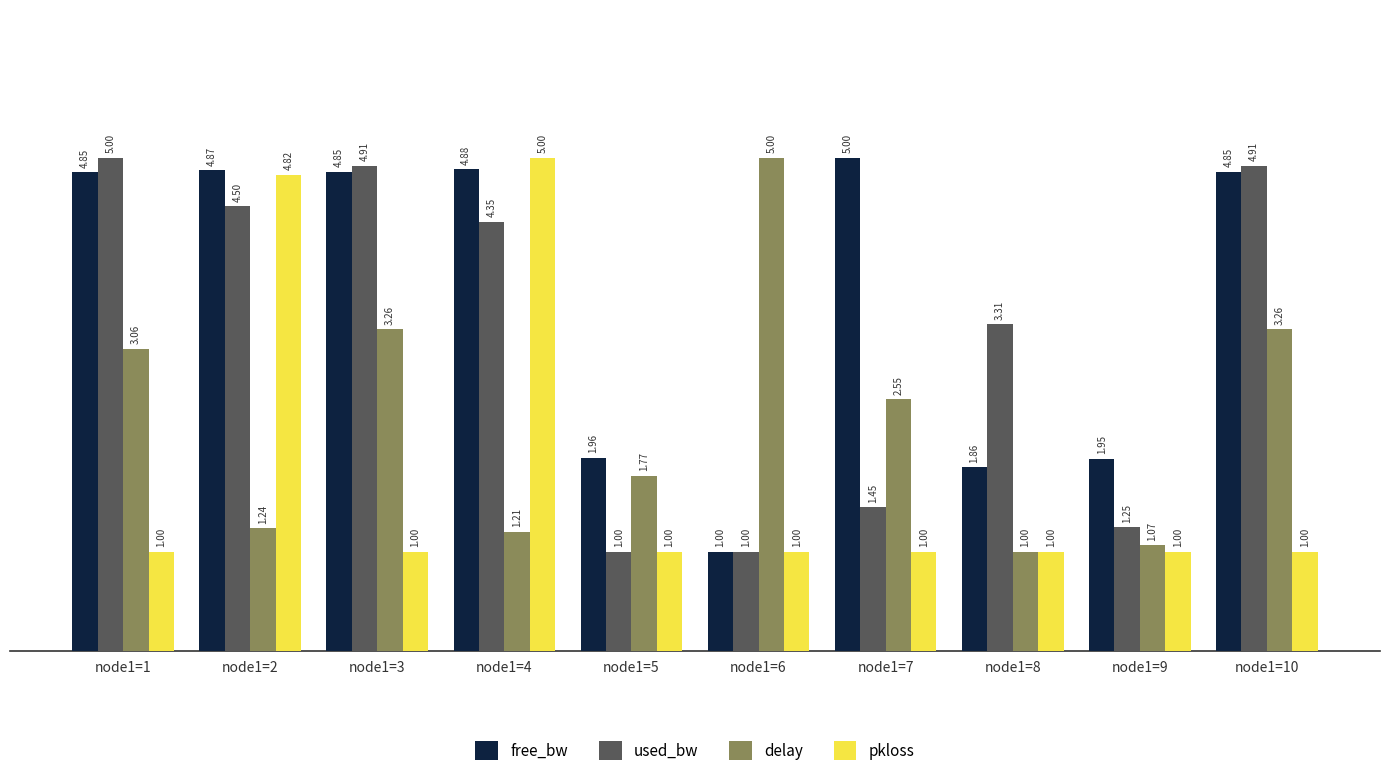

Between node1=2 and node1=4, which series saw the biggest shift?

pkloss